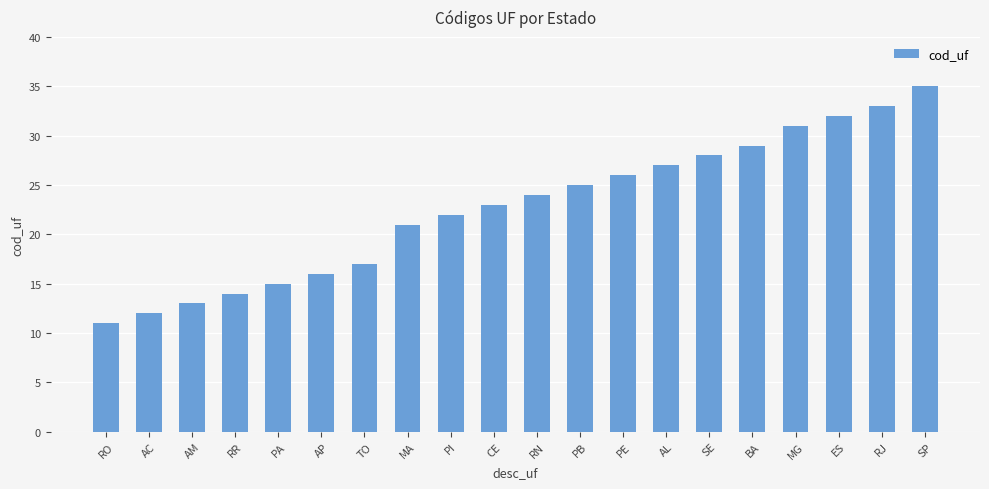

What is the greatest value displayed?

35